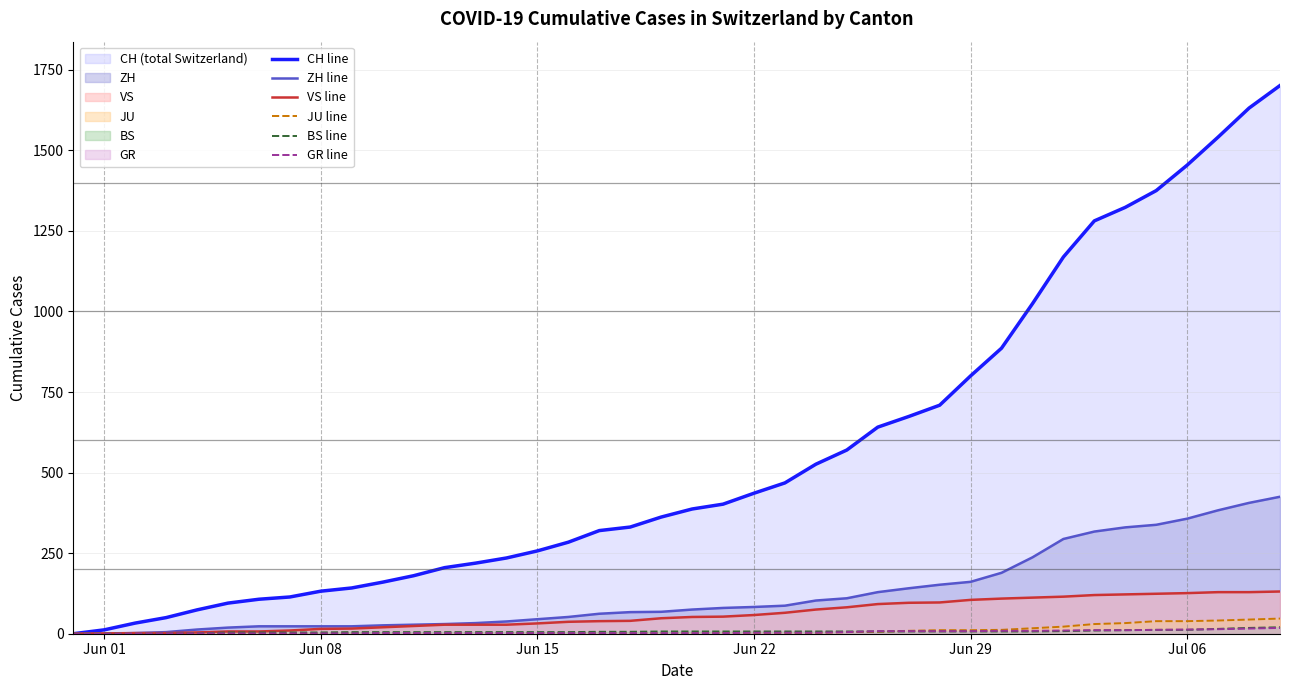

Rank the series by their maximum value, from lowest to highest.

GR line, BS line, JU line, VS line, ZH line, CH line